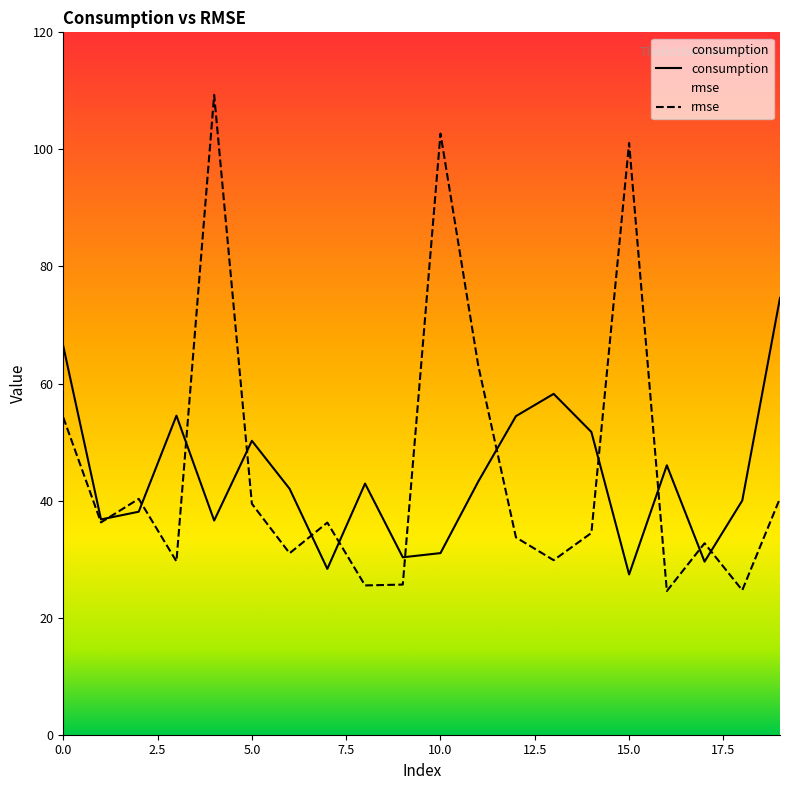

Between 2 and 5, which series saw the biggest shift?

consumption